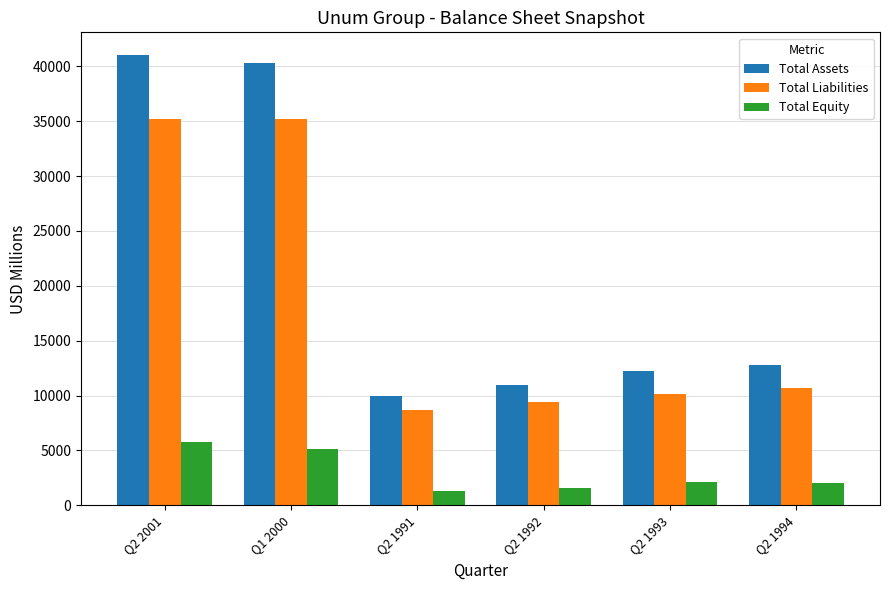

The Total Assets series shows 41052.7 at Q2 2001. True or false?

True